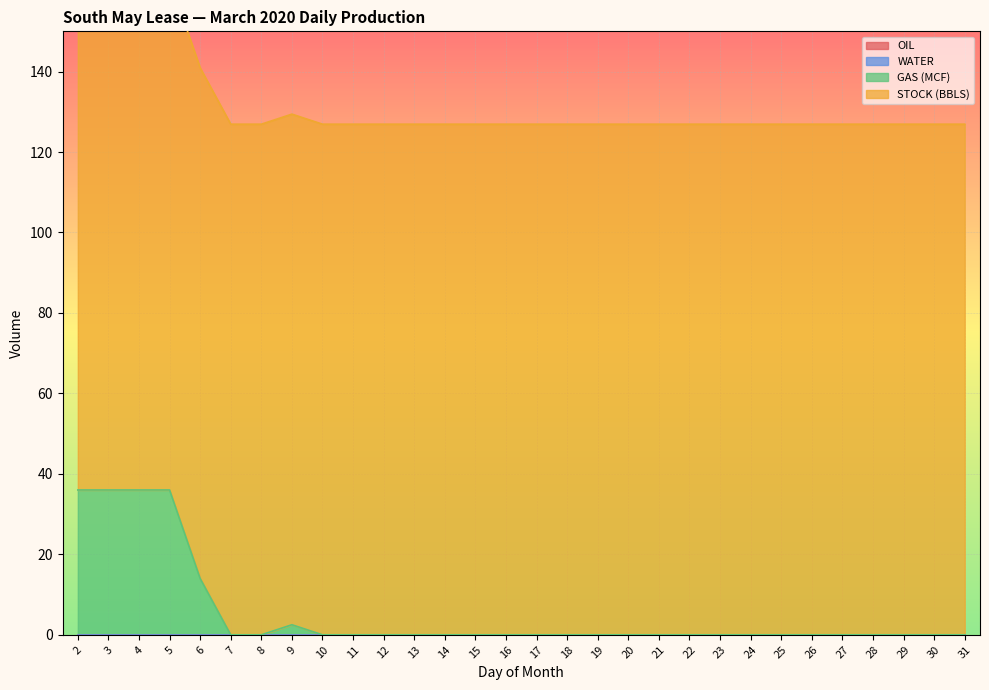

Reading left to right, extract all data points from this chart.

OIL: 2=0.0	3=0.0	4=0.0	5=0.0	6=0.0	7=0.0	8=0.0	9=0.0	10=0.0	11=0.0	12=0.0	13=0.0	14=0.0	15=0.0	16=0.0	17=0.0	18=0.0	19=0.0	20=0.0	21=0.0	22=0.0	23=0.0	24=0.0	25=0.0	26=0.0	27=0.0	28=0.0	29=0.0	30=0.0	31=0.0
WATER: 2=0.0	3=0.0	4=0.0	5=0.0	6=0.0	7=0.0	8=0.0	9=0.0	10=0.0	11=0.0	12=0.0	13=0.0	14=0.0	15=0.0	16=0.0	17=0.0	18=0.0	19=0.0	20=0.0	21=0.0	22=0.0	23=0.0	24=0.0	25=0.0	26=0.0	27=0.0	28=0.0	29=0.0	30=0.0	31=0.0
GAS (MCF): 2=36.0	3=36.0	4=36.0	5=36.0	6=14.0	7=0.0	8=0.0	9=2.5	10=0.0	11=0.0	12=0.0	13=0.0	14=0.0	15=0.0	16=0.0	17=0.0	18=0.0	19=0.0	20=0.0	21=0.0	22=0.0	23=0.0	24=0.0	25=0.0	26=0.0	27=0.0	28=0.0	29=0.0	30=0.0	31=0.0
STOCK (BBLS): 2=126.9	3=126.9	4=126.9	5=126.9	6=126.9	7=126.9	8=126.9	9=126.9	10=126.9	11=126.9	12=126.9	13=126.9	14=126.9	15=126.9	16=126.9	17=126.9	18=126.9	19=126.9	20=126.9	21=126.9	22=126.9	23=126.9	24=126.9	25=126.9	26=126.9	27=126.9	28=126.9	29=126.9	30=126.9	31=126.9